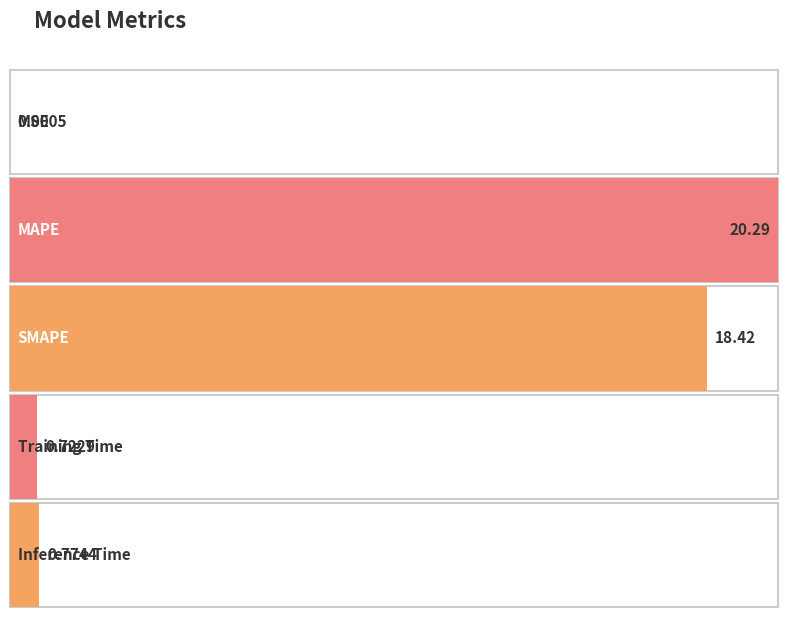

What position from the left is SMAPE?

3